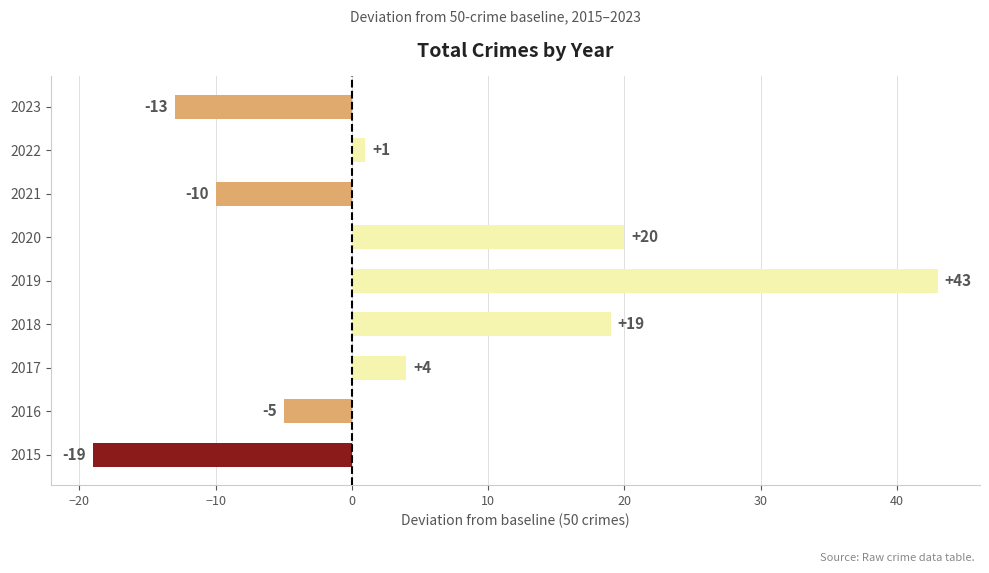

The value at 2017 is 1. True or false?

False